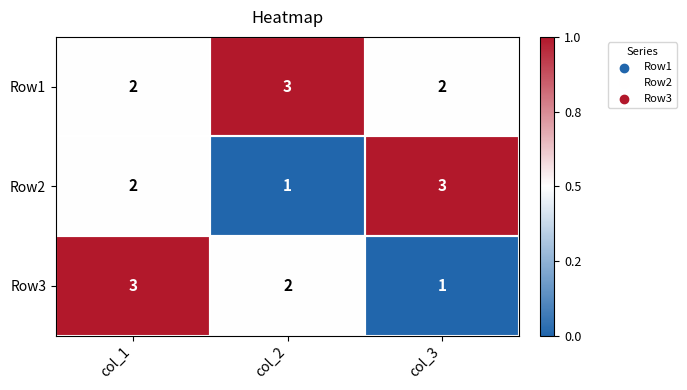

What is the total value across all series at col_2?

6